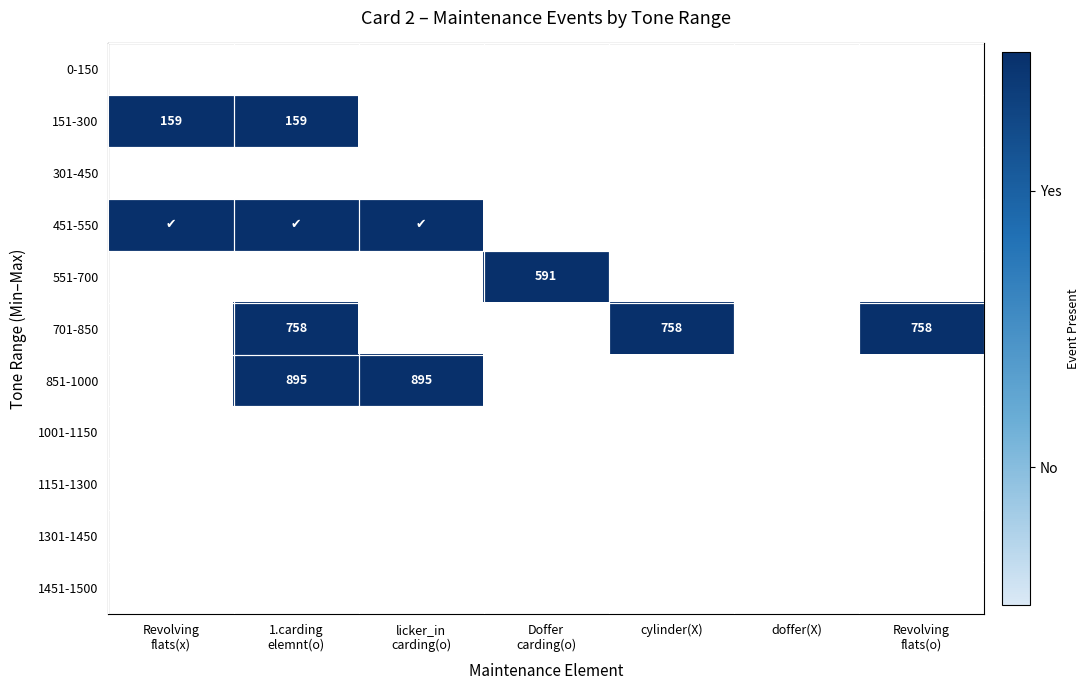

Count the number of data series in this chart.

11